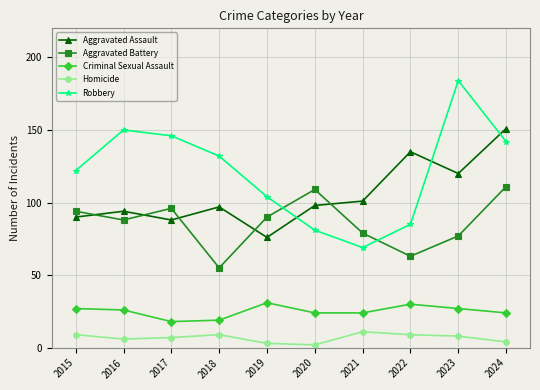

Which category has the highest value in the Aggravated Assault series?

2024